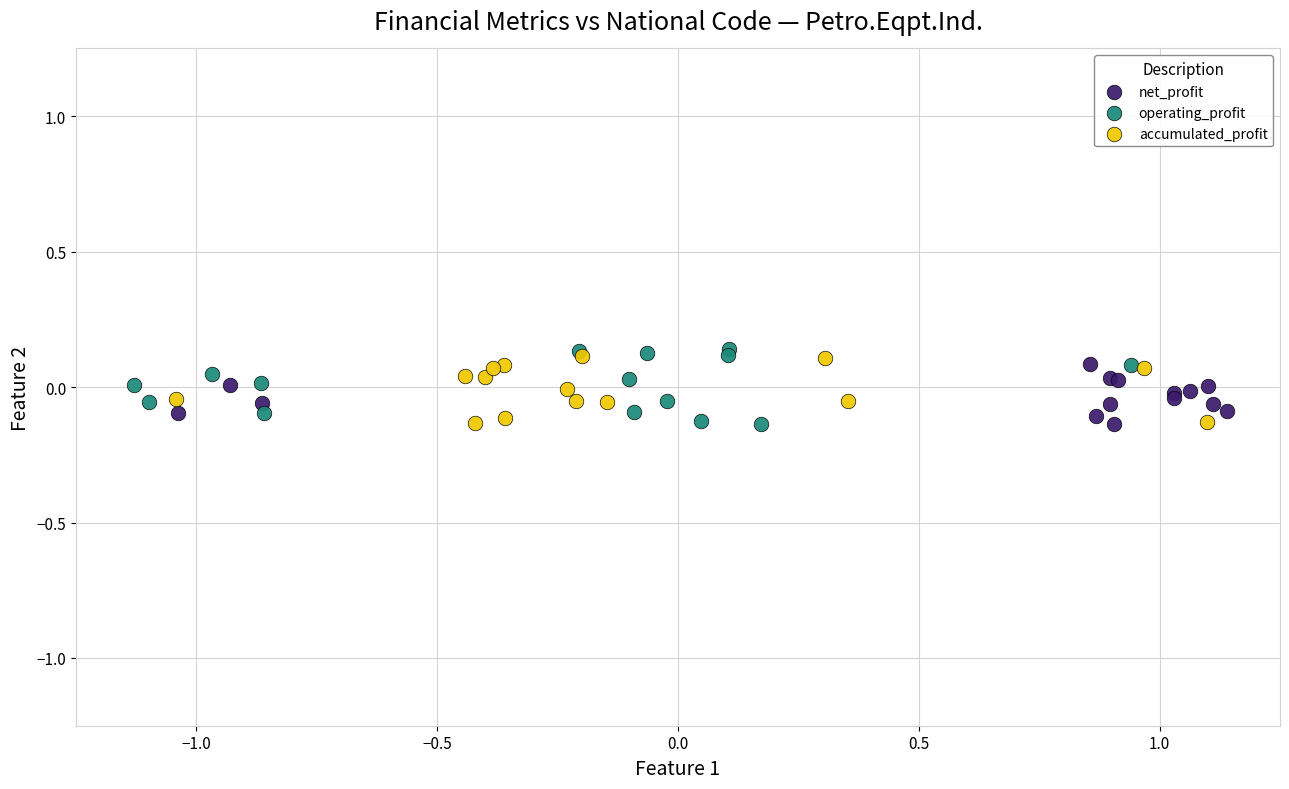

Which series contains the highest Y value?

operating_profit